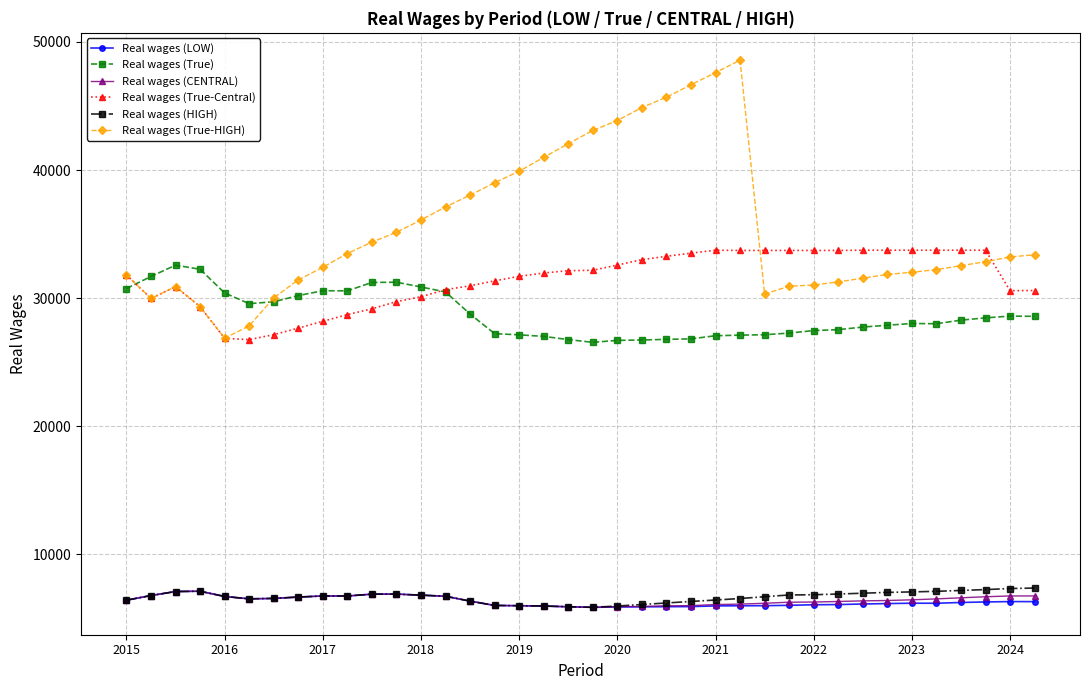

True or false: Real wages (LOW) and Real wages (True-HIGH) intersect in this chart.

False